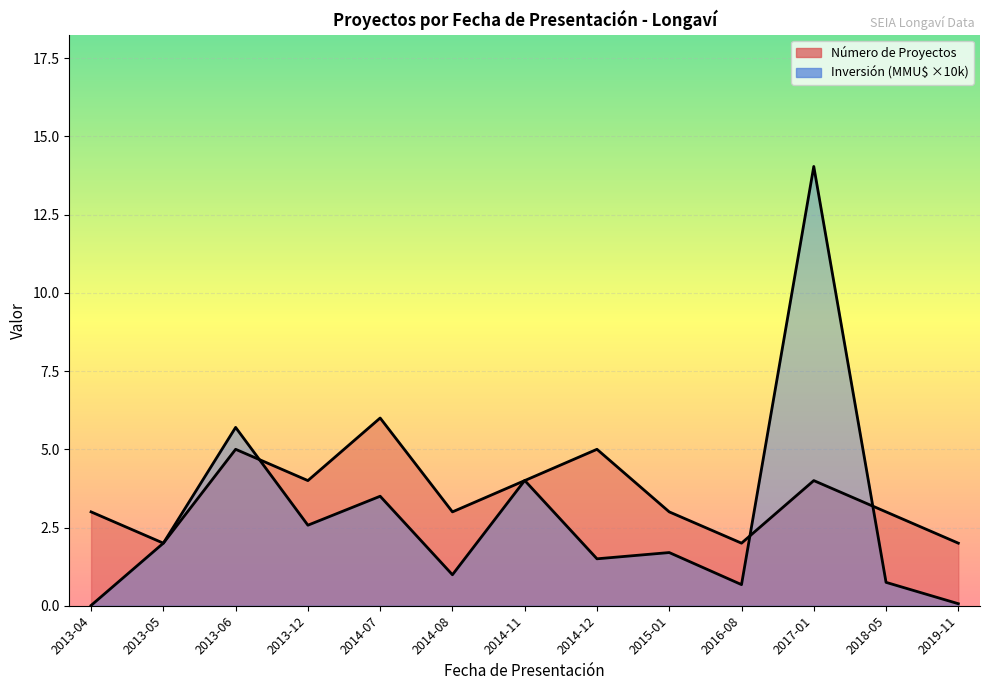

Reading left to right, what are all the values shown in this chart?

Número de Proyectos: 3.0	2.0	5.0	4.0	6.0	3.0	4.0	5.0	3.0	2.0	4.0	3.0	2.0
Inversión Total (MMU$): 0.0	2.0	5.7	2.6	3.5	1.0	4.0	1.5	1.7	0.7	14.0	0.7	0.1